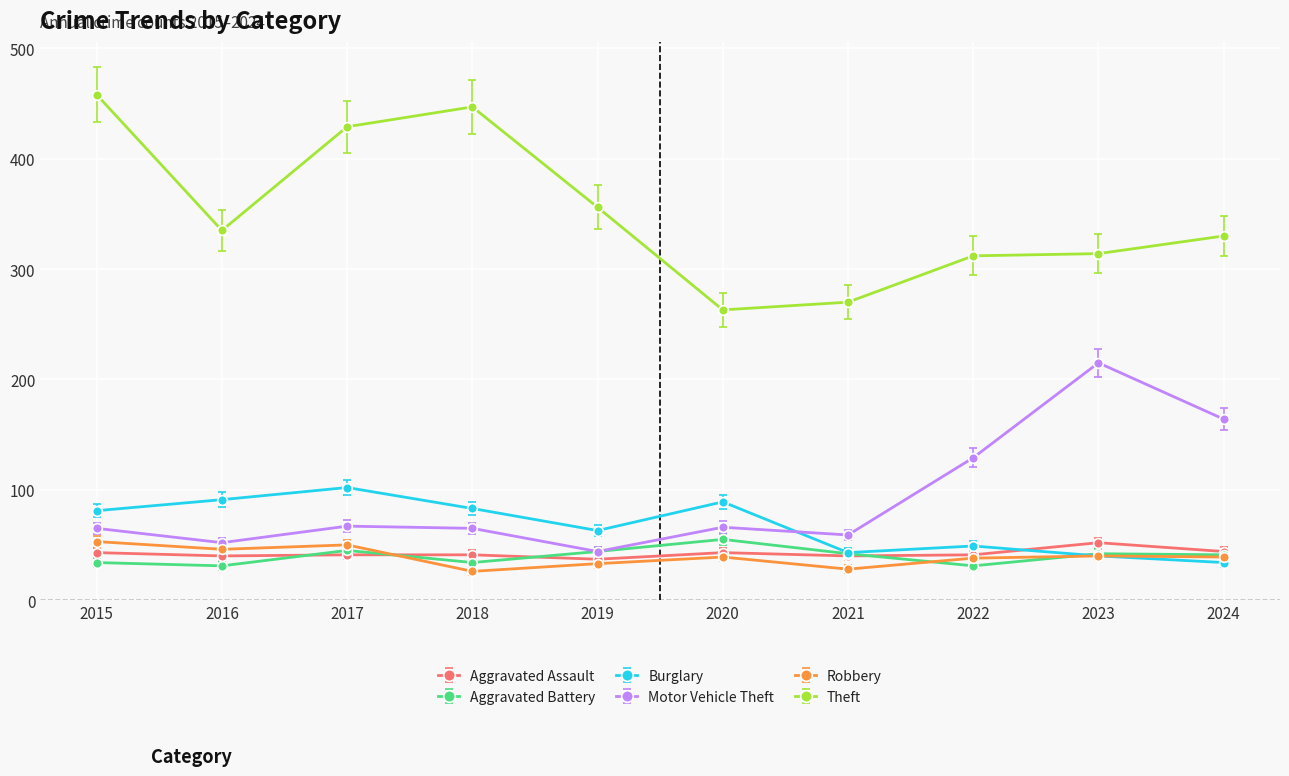

What is the value of the Burglary point at the 7th from the left?

43